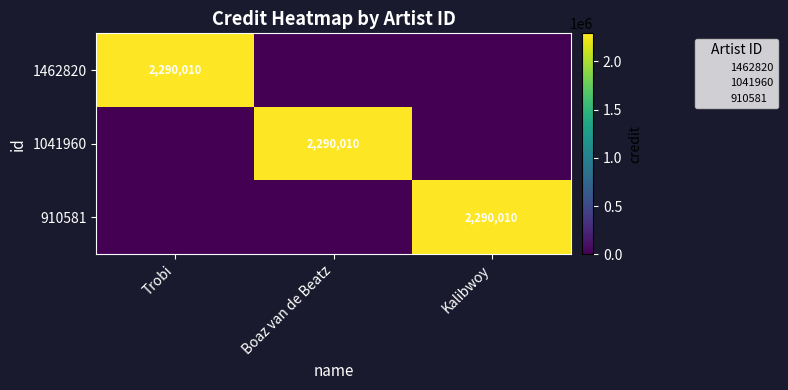

List the series in order of their peak value, lowest first.

1462820, 1041960, 910581